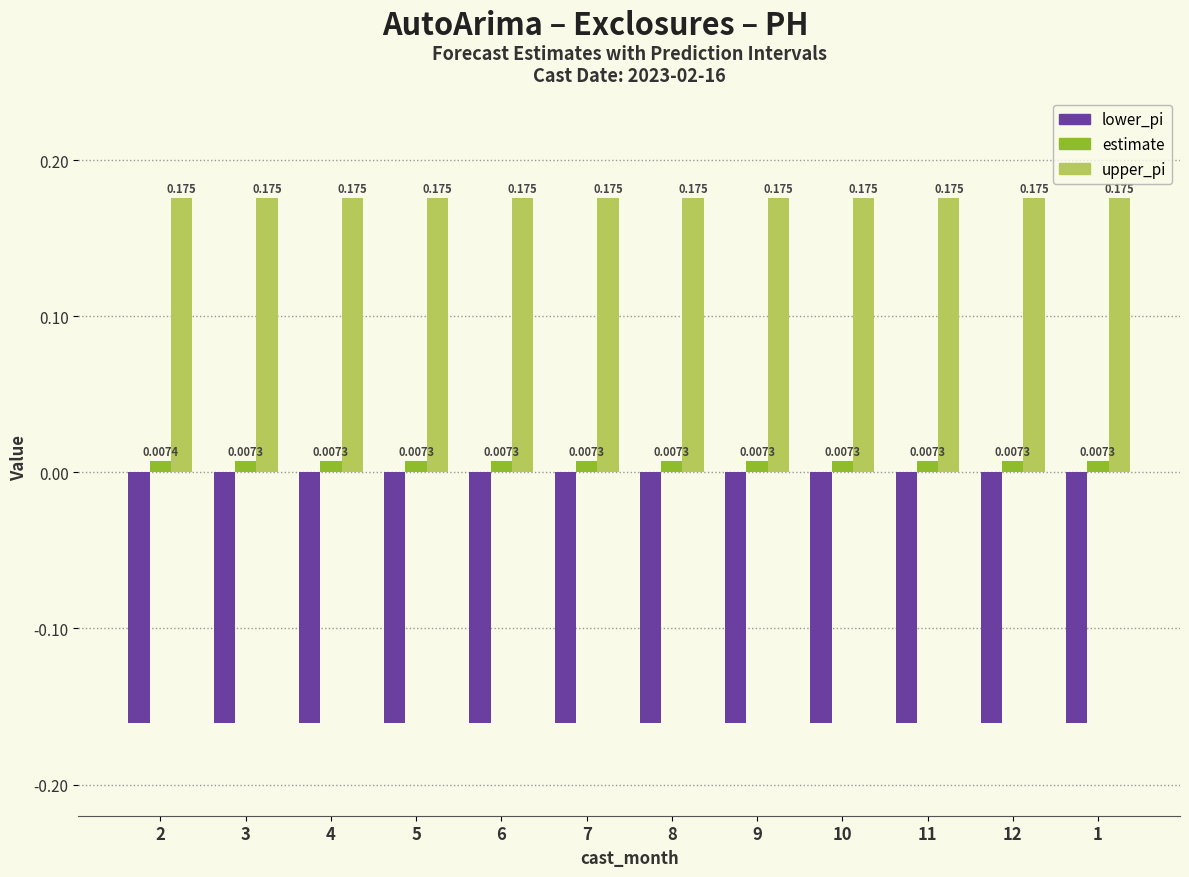

What is the label of the 12th bar from the right?

2